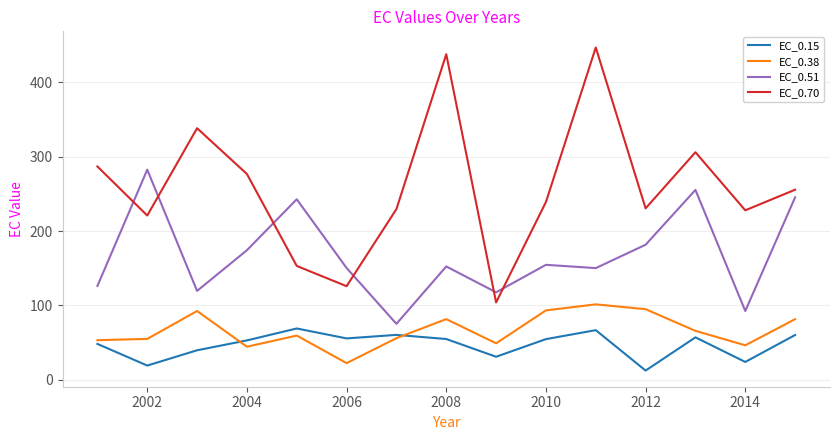

True or false: EC_0.70 and EC_0.38 cross at least once.

False